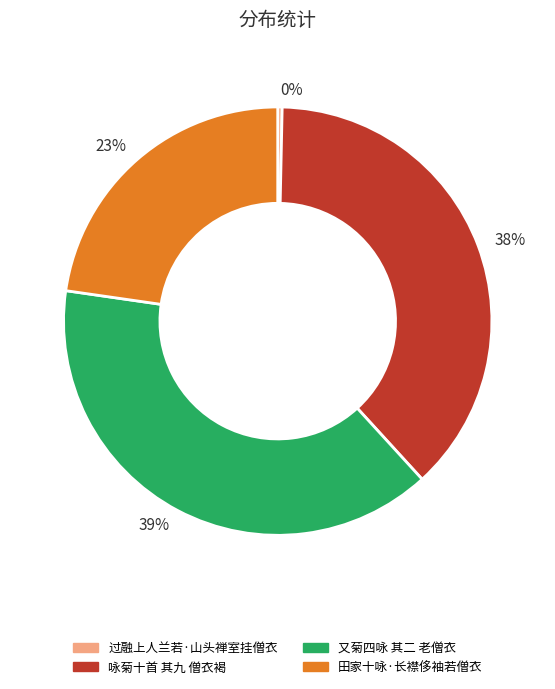

To the nearest percent, what is the combined percentage of 39% and 38%?

77%